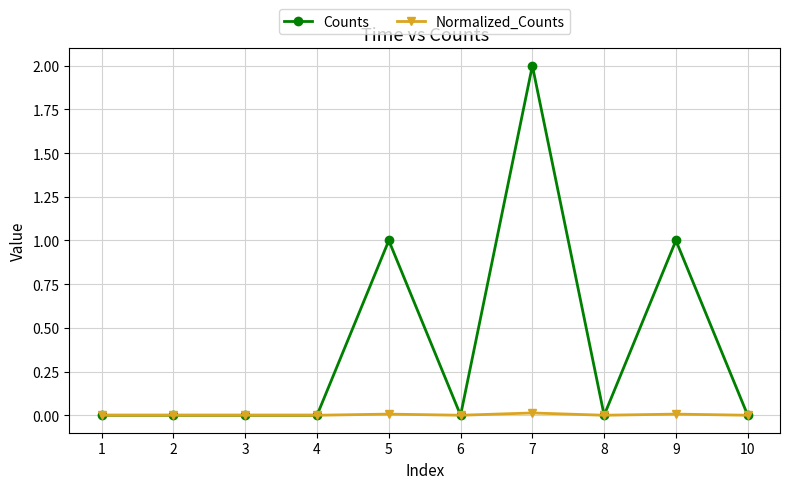

How many distinct data groups are displayed?

2